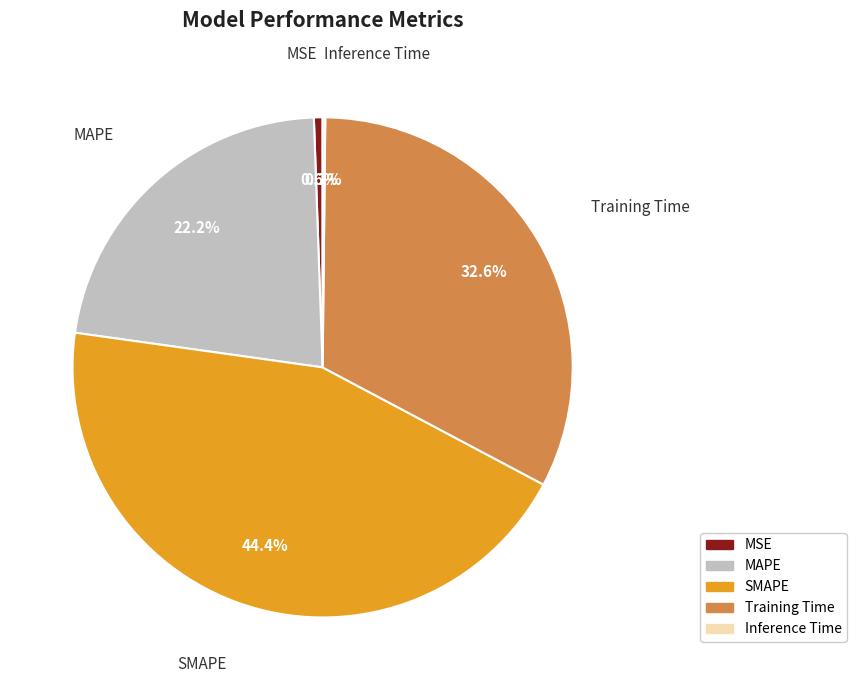

What is the largest slice in the pie chart?

SMAPE